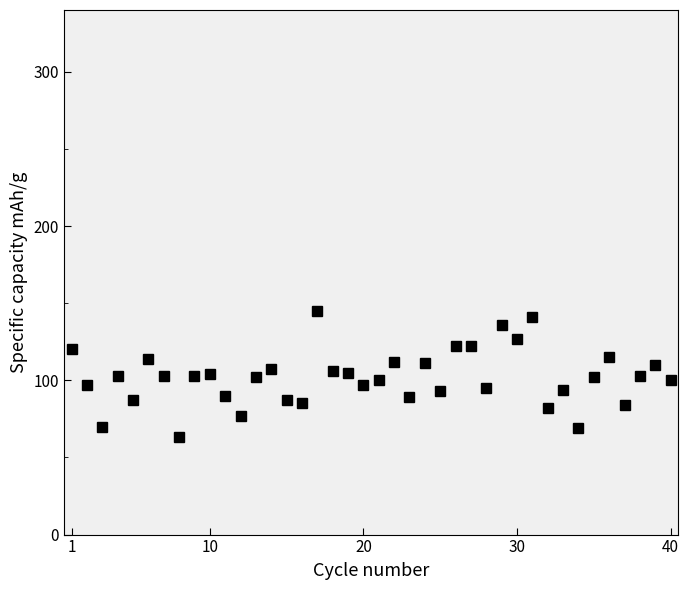

True or false: there are more than 2 points higher than both neighbors.

True